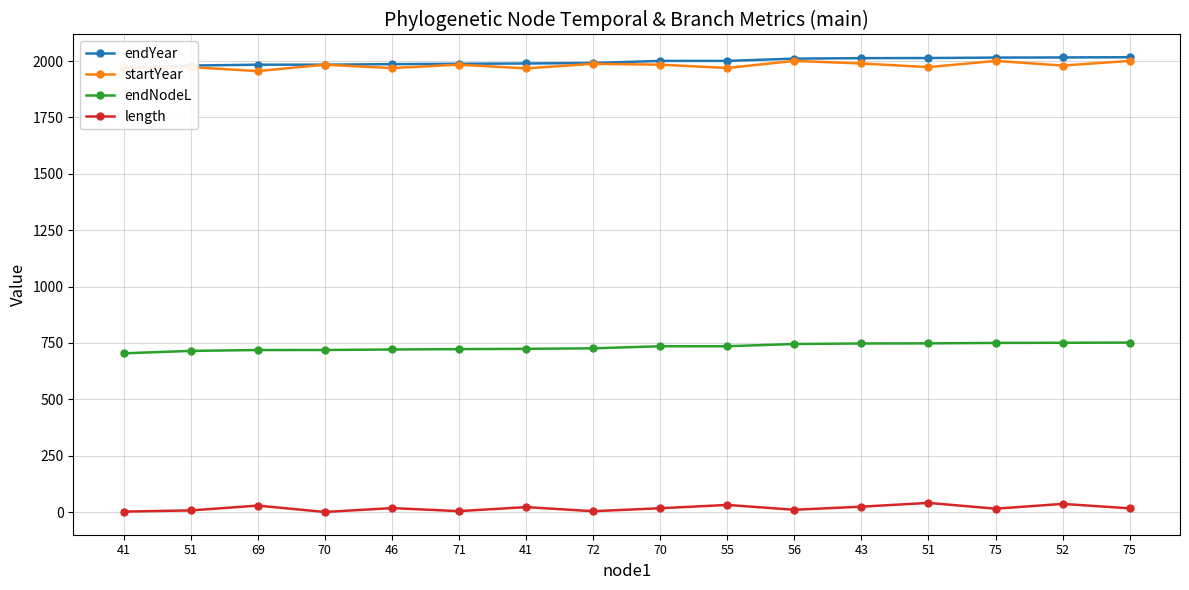

What are all the series names shown in the legend?

endYear, startYear, endNodeL, length